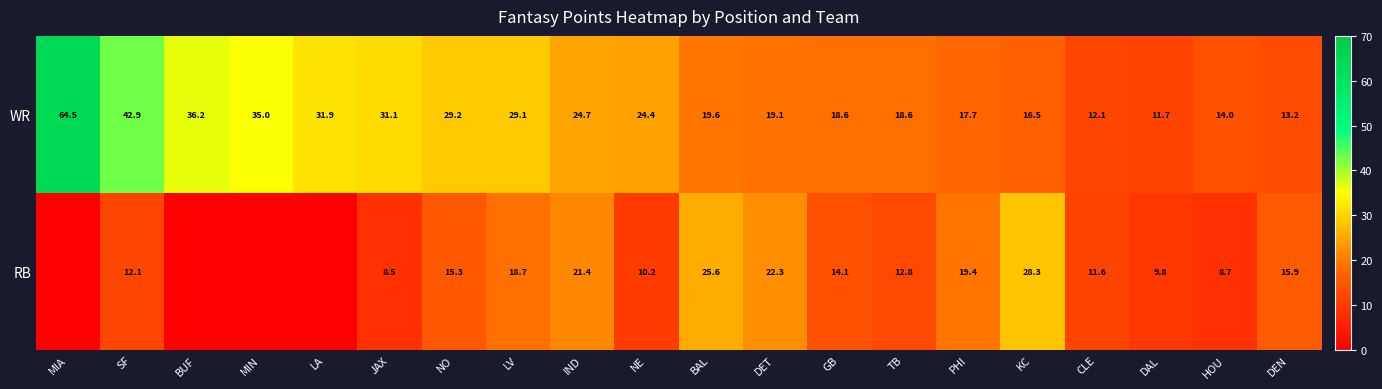

What is the sum of the WR values at DET and DAL?

30.8